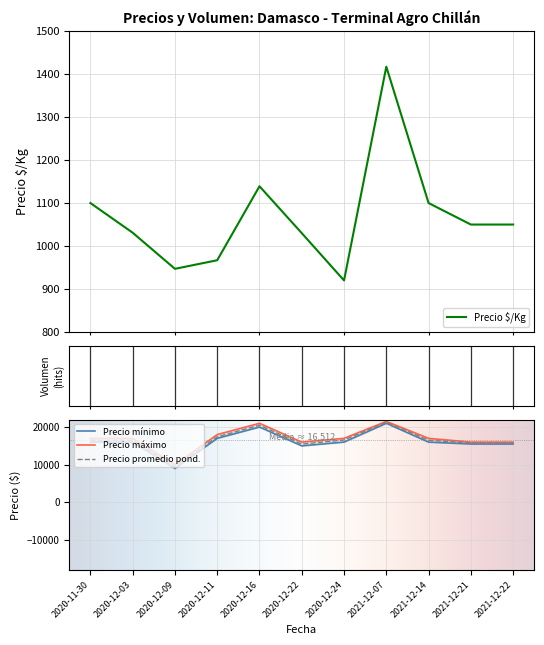

What is the difference between the second highest and second lowest values in the Precio mínimo series?

5000